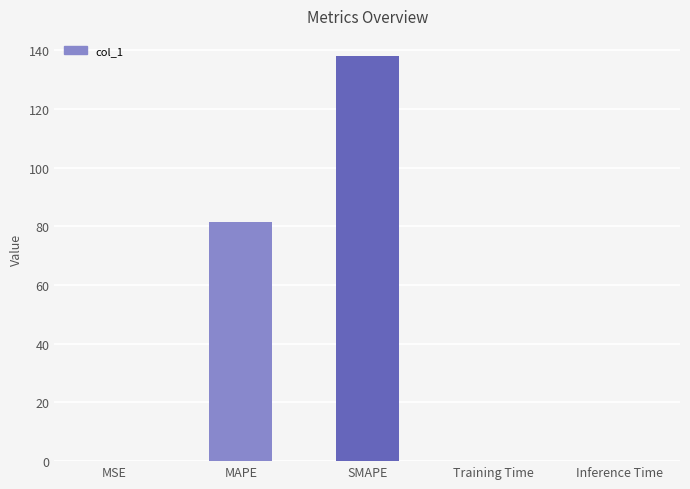

Which category has the highest value across all series?

SMAPE